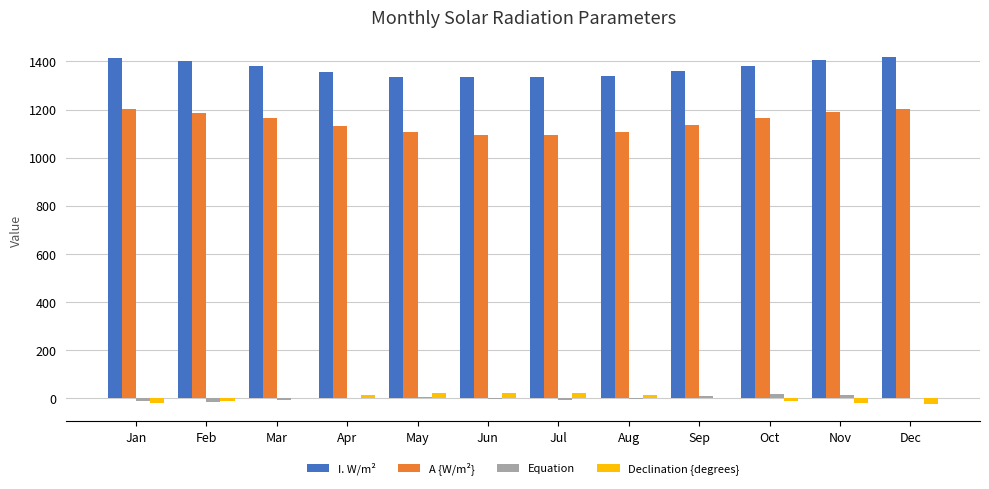

What is the sum of all A {W/m²} values?

13777.0